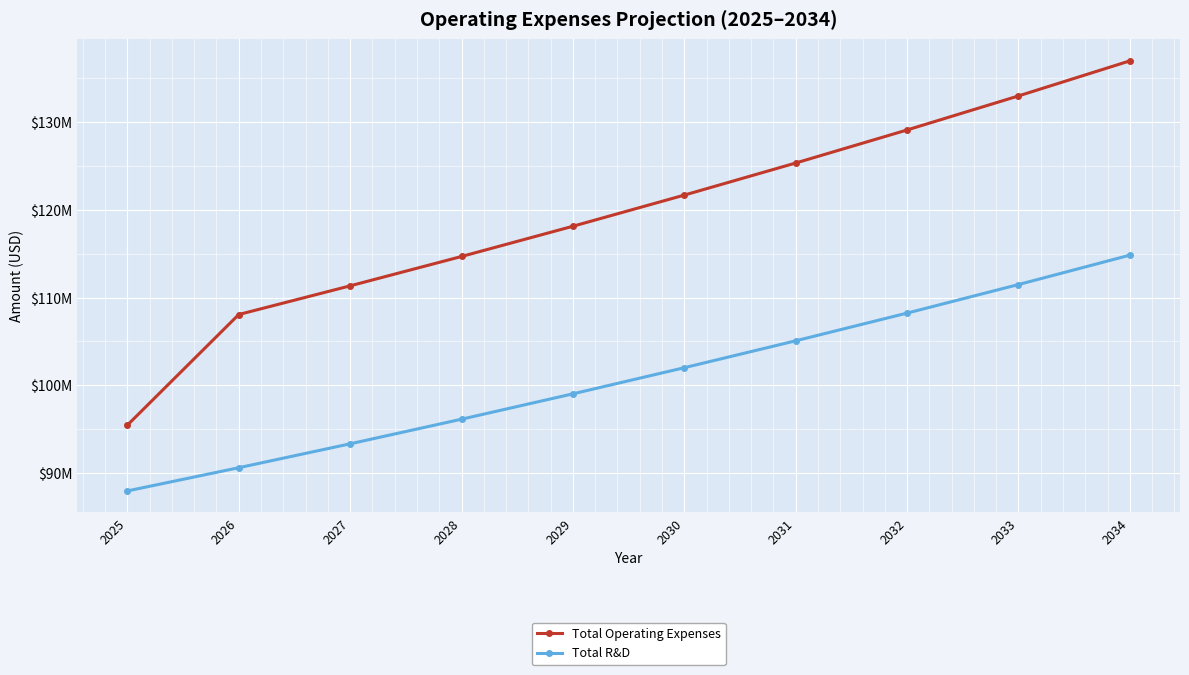

What is the sum of all Total Operating Expenses values?

1193516050.2